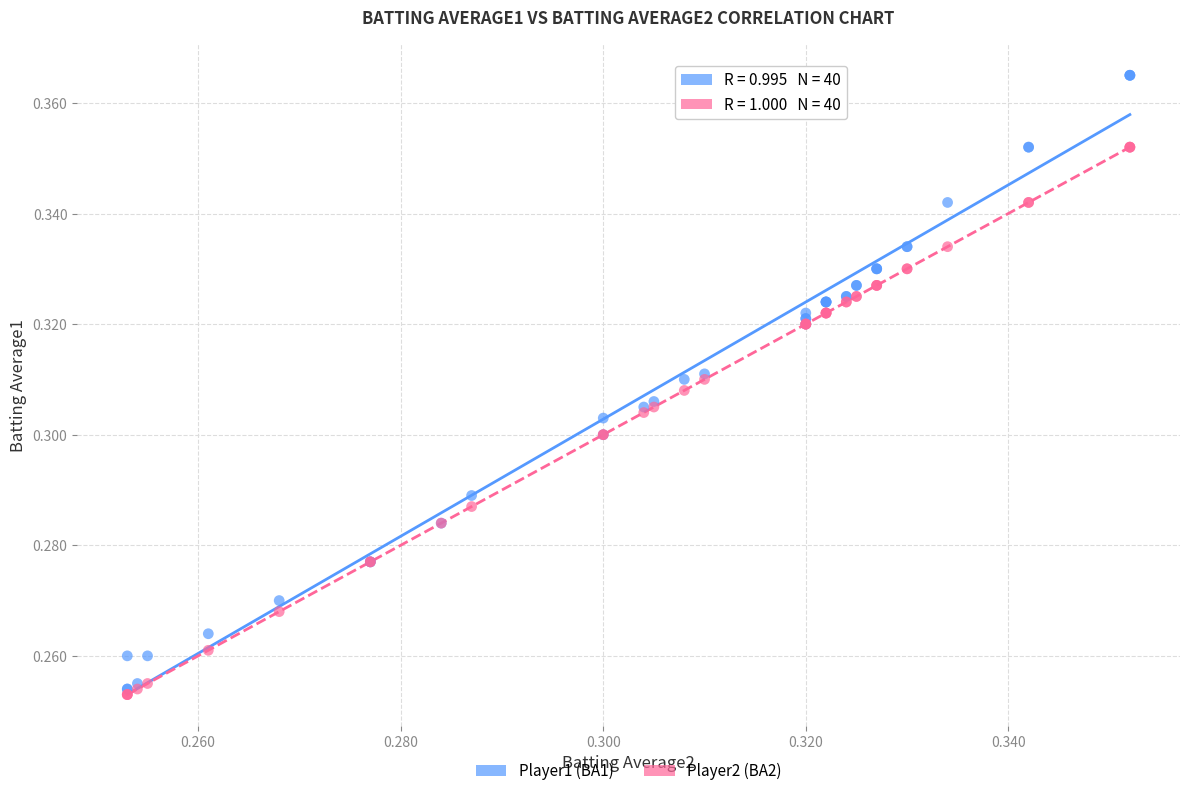

What are all the series names shown in the legend?

Player1 (BA1), Player2 (BA2)